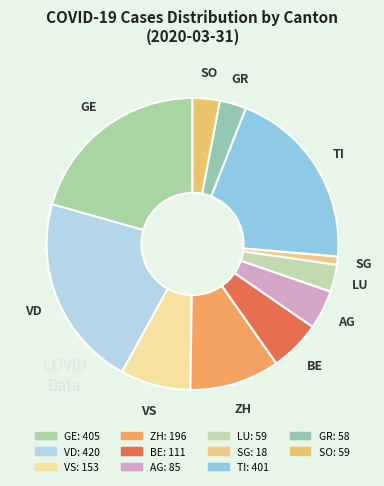

Do BE and GR together represent more than half of the pie?

No